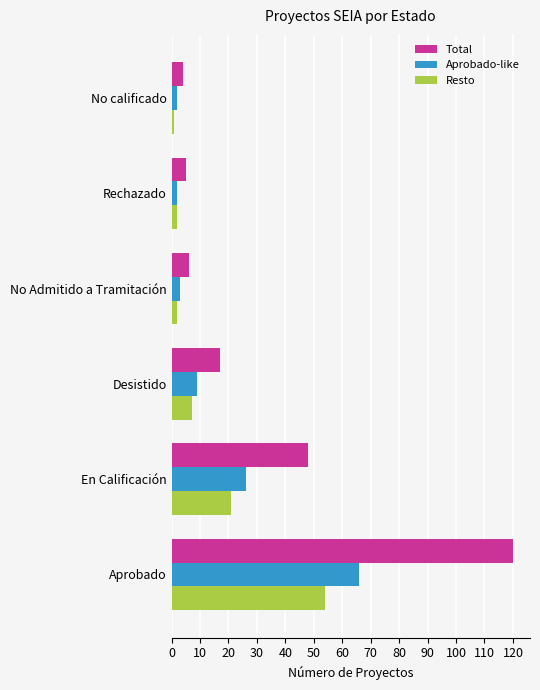

How many distinct data groups are displayed?

3